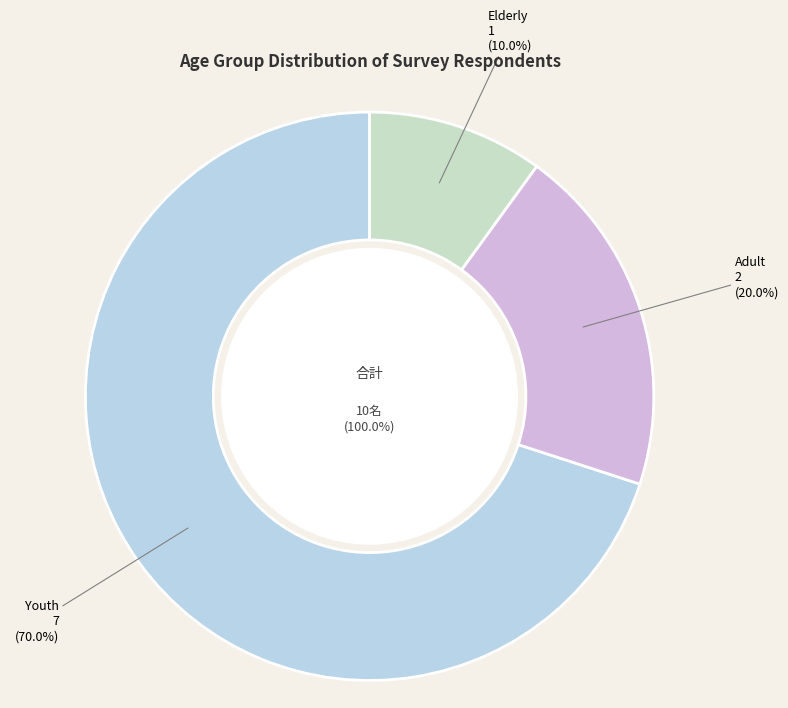

Which category has the biggest portion of the pie?

Youth